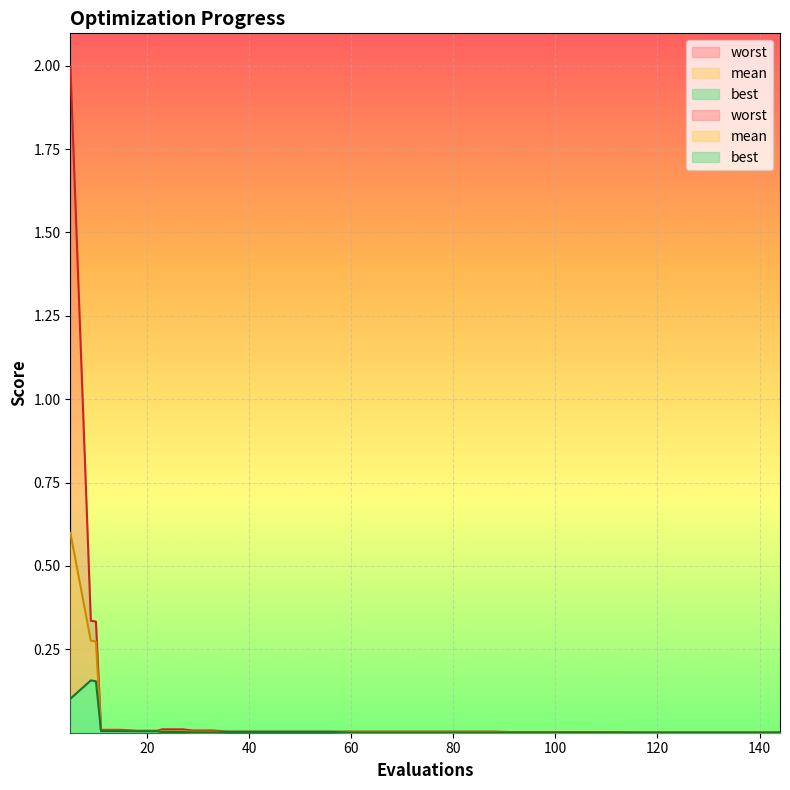

What is the difference between the maximum and minimum values in the mean series?

0.6